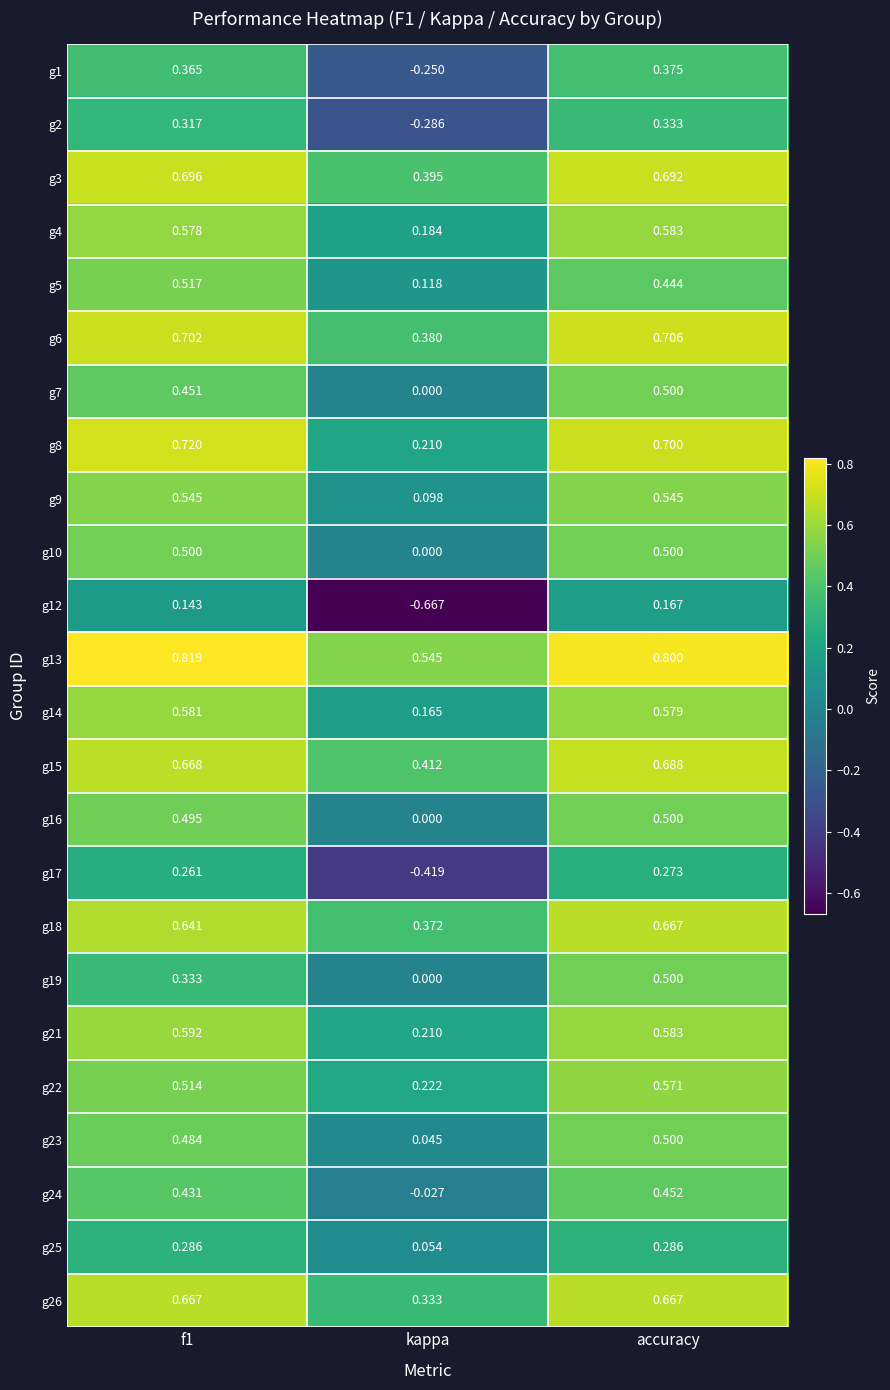

What is the spread (max minus min) of values at f1?

0.7